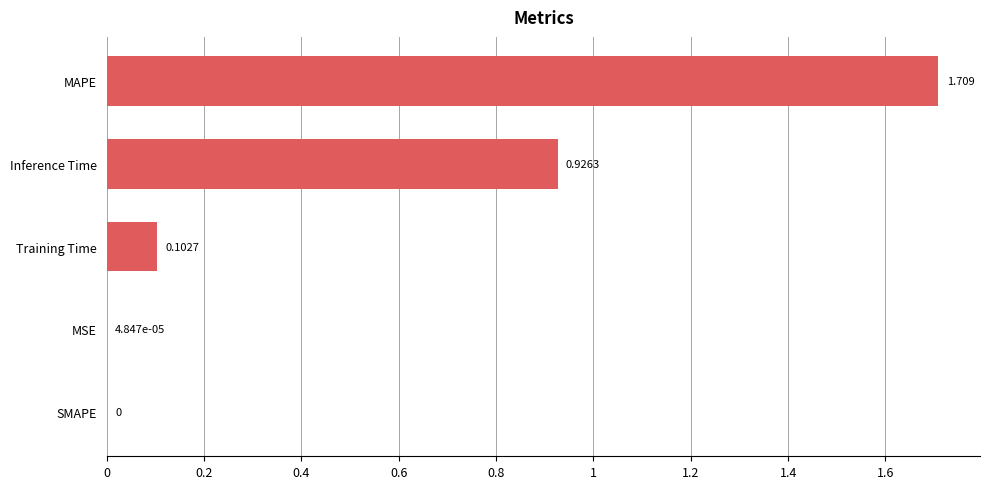

Between Inference Time and SMAPE, which is larger?

Inference Time